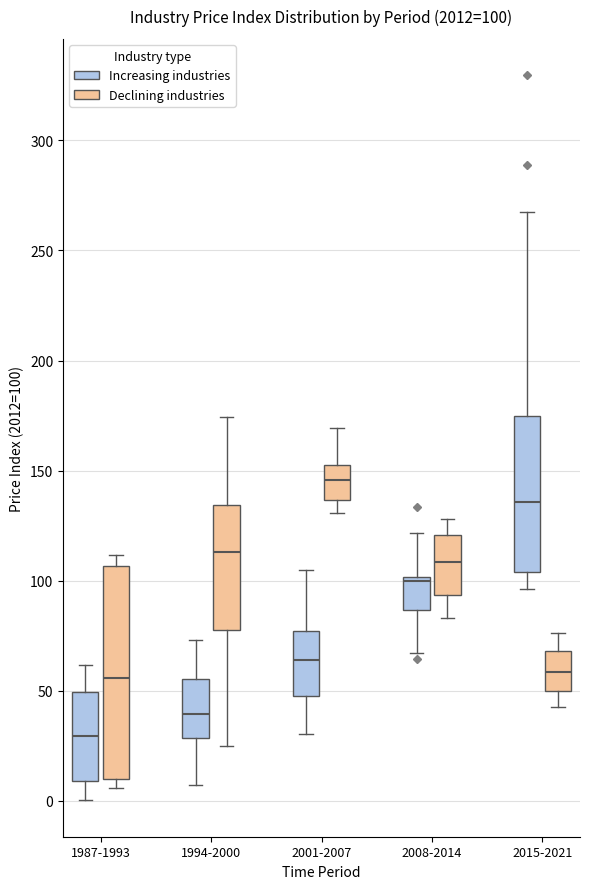

Which box is the tallest, from its lower edge to its upper edge?

1987-1993 (Declining industries)